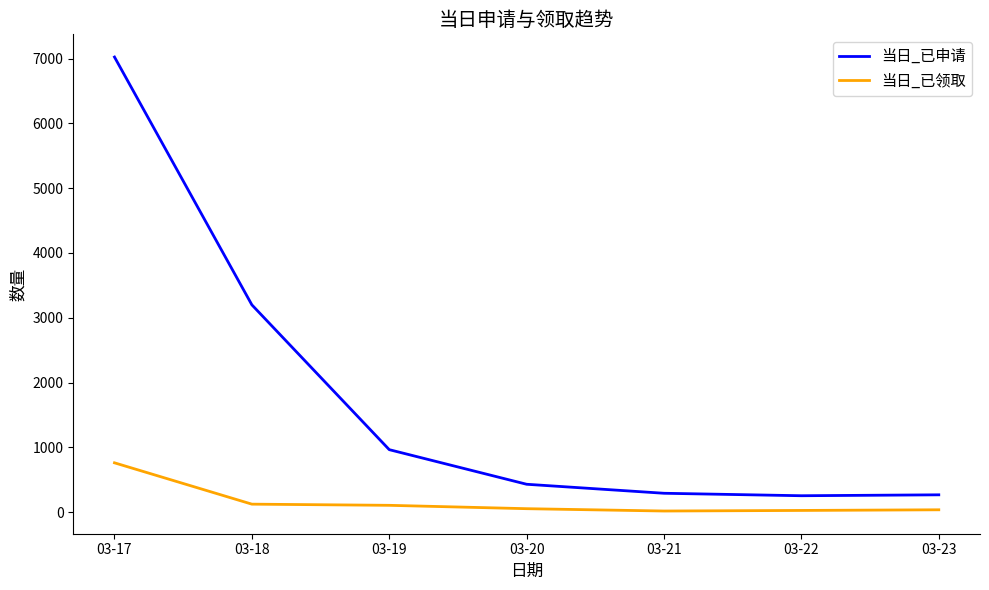

What is the total value across all series at 03-22?

279